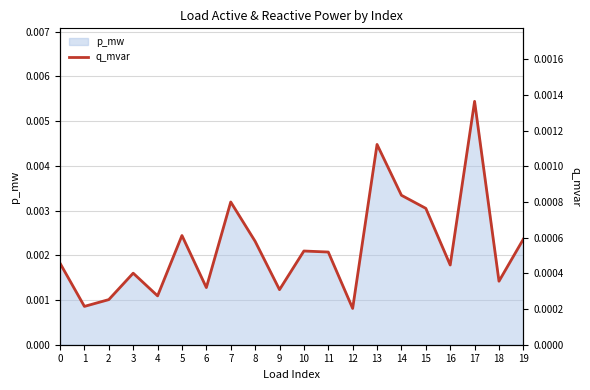

Rank the categories by value from lowest to highest.

12, 1, 2, 4, 9, 6, 18, 3, 16, 0, 11, 10, 8, 19, 5, 15, 7, 14, 13, 17